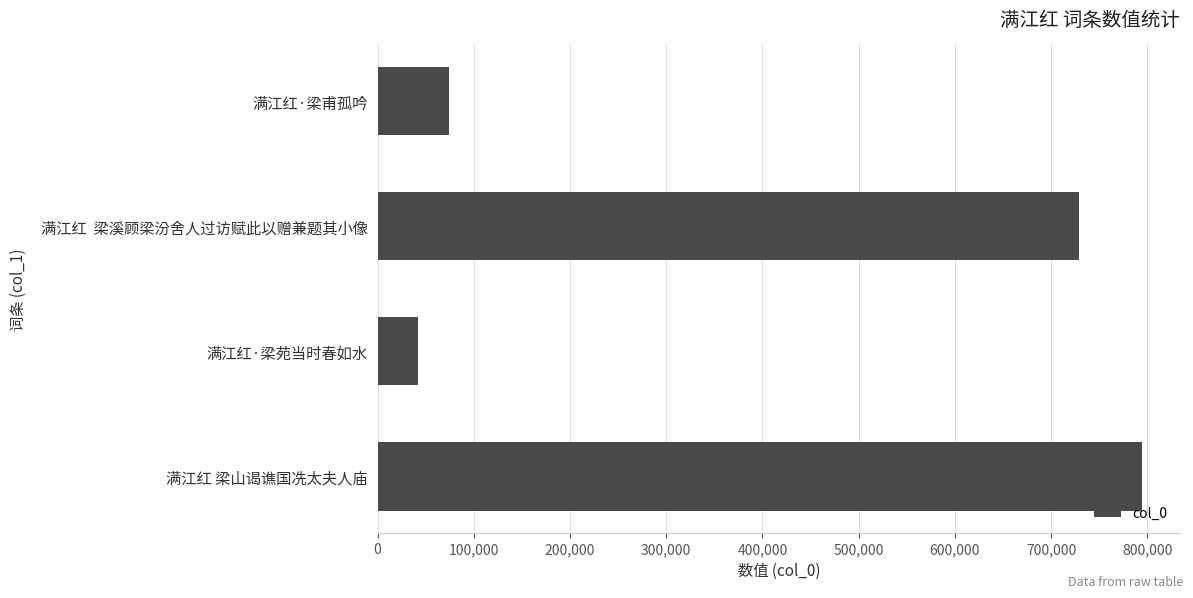

Reading bottom to top, what are all the values shown in this chart?

794320	41723	728570	73799